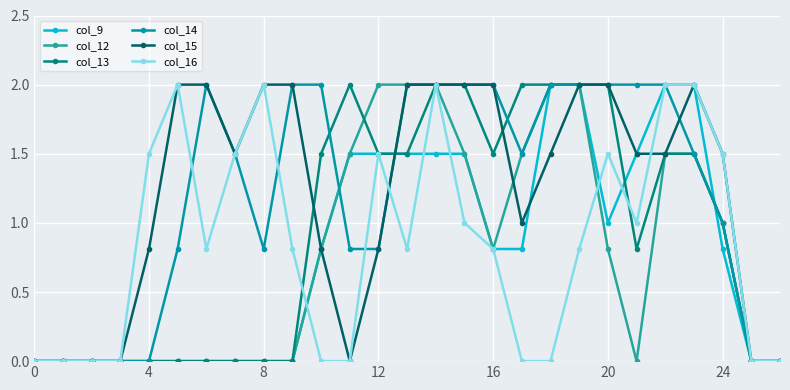

Count the number of data series in this chart.

6